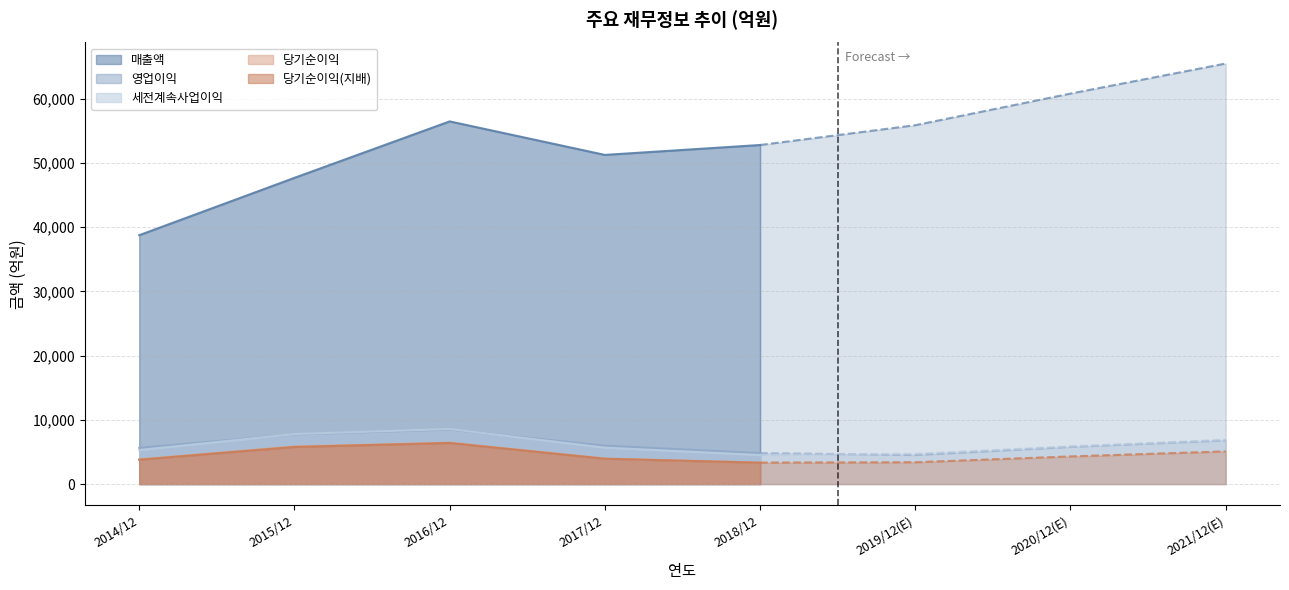

True or false: 세전계속사업이익 and 당기순이익(지배) intersect in this chart.

False